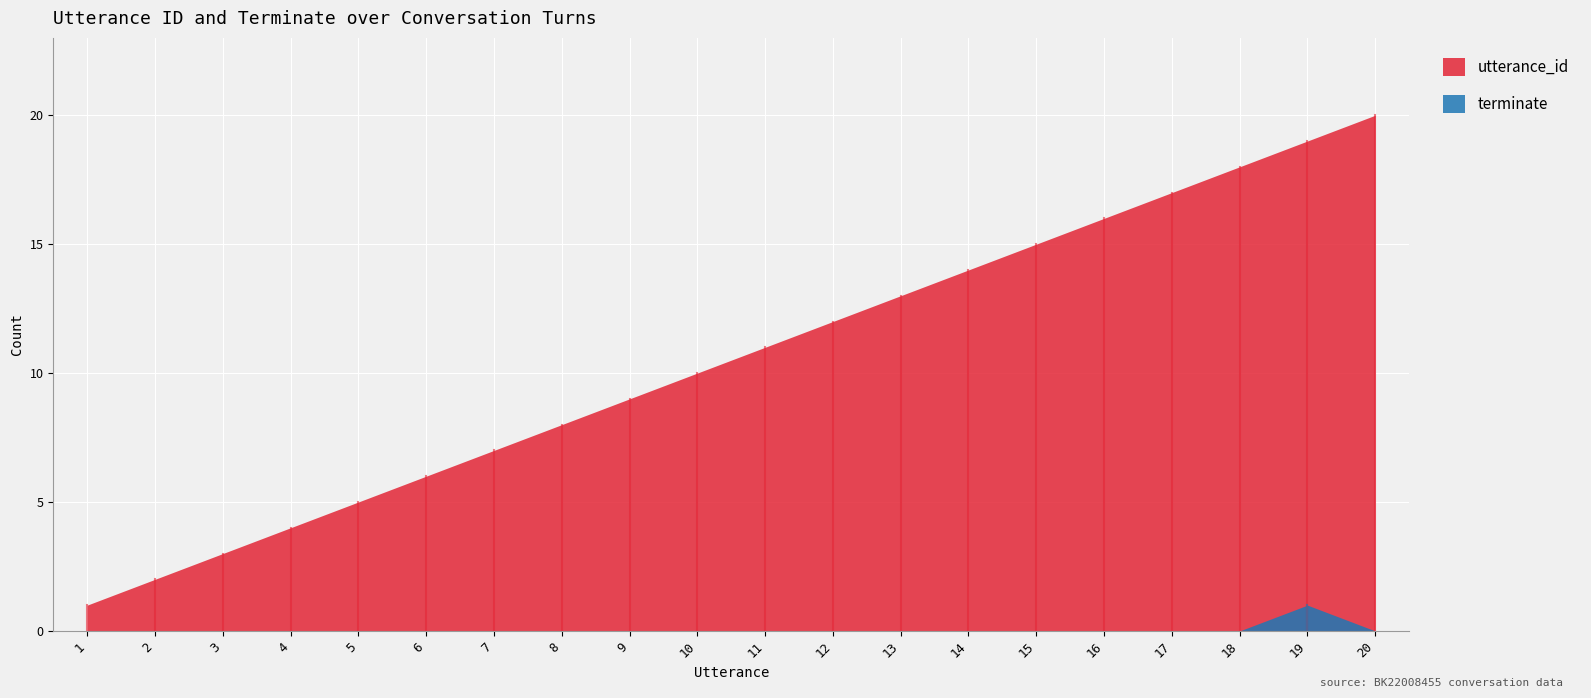

True or false: terminate has more than 2 interior local peaks.

False